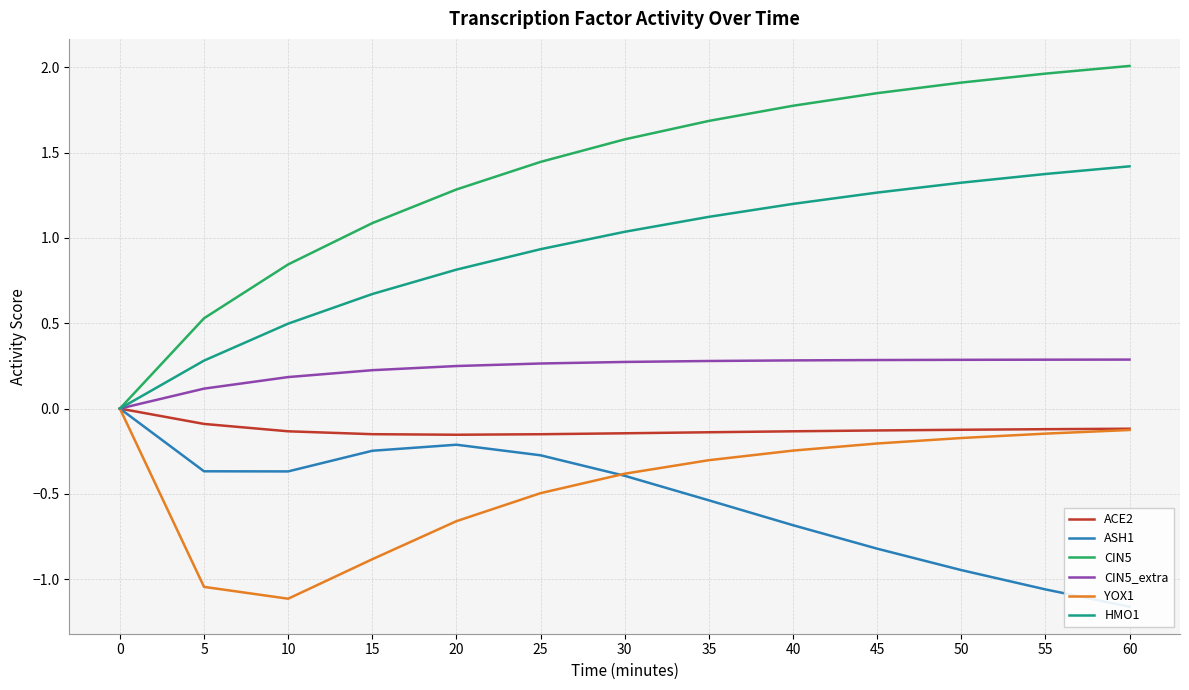

True or false: YOX1 and CIN5 cross at least once.

False